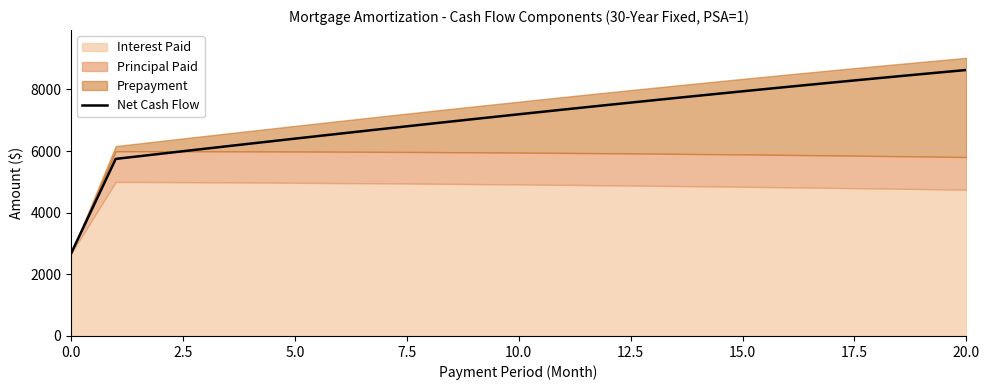

What is the change in value from 10 to 13?

+453.6